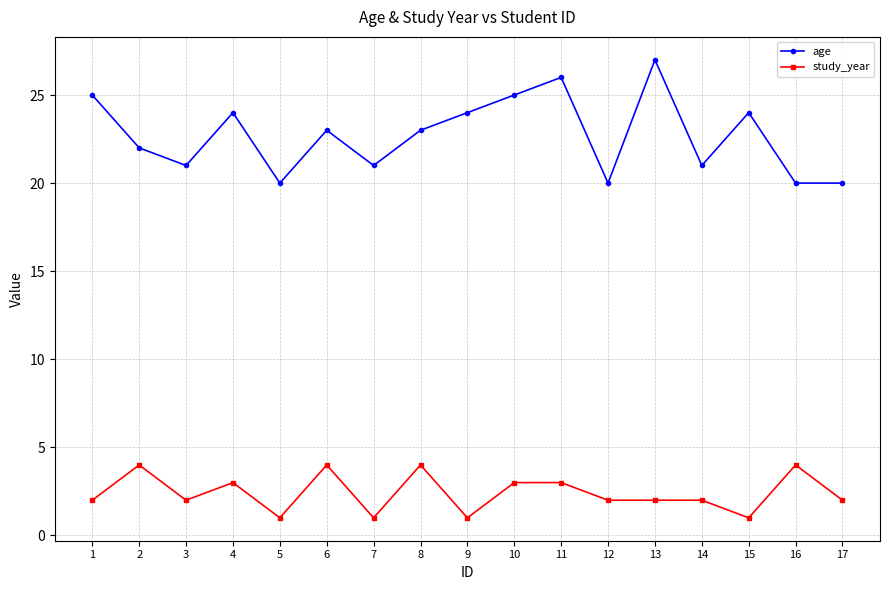

What is the sum of all study_year values?

41